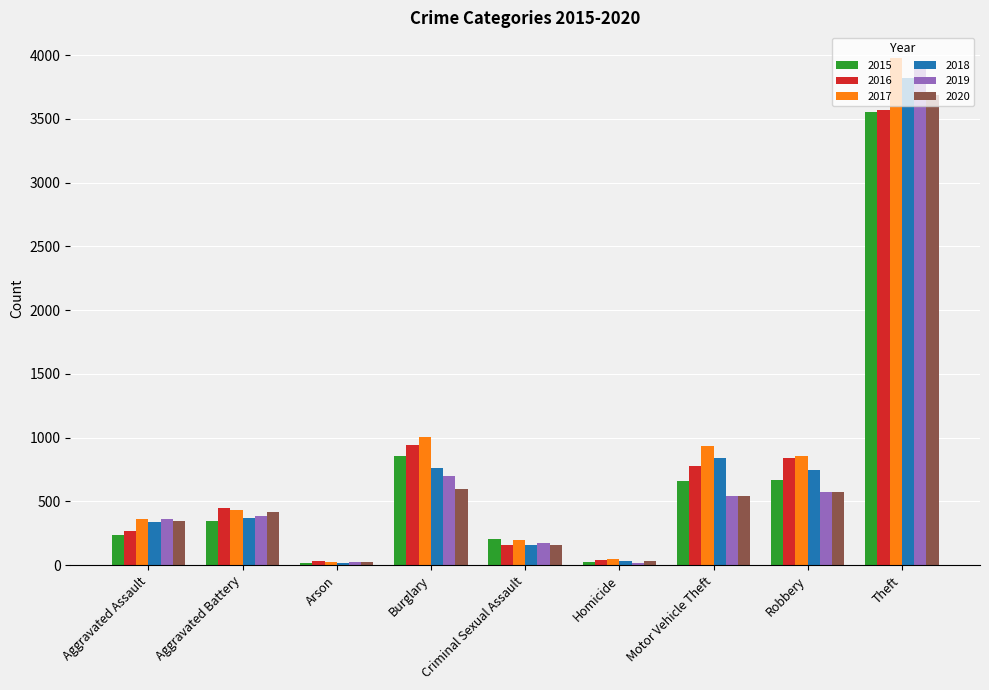

What is the spread (max minus min) of values at Aggravated Battery?

100